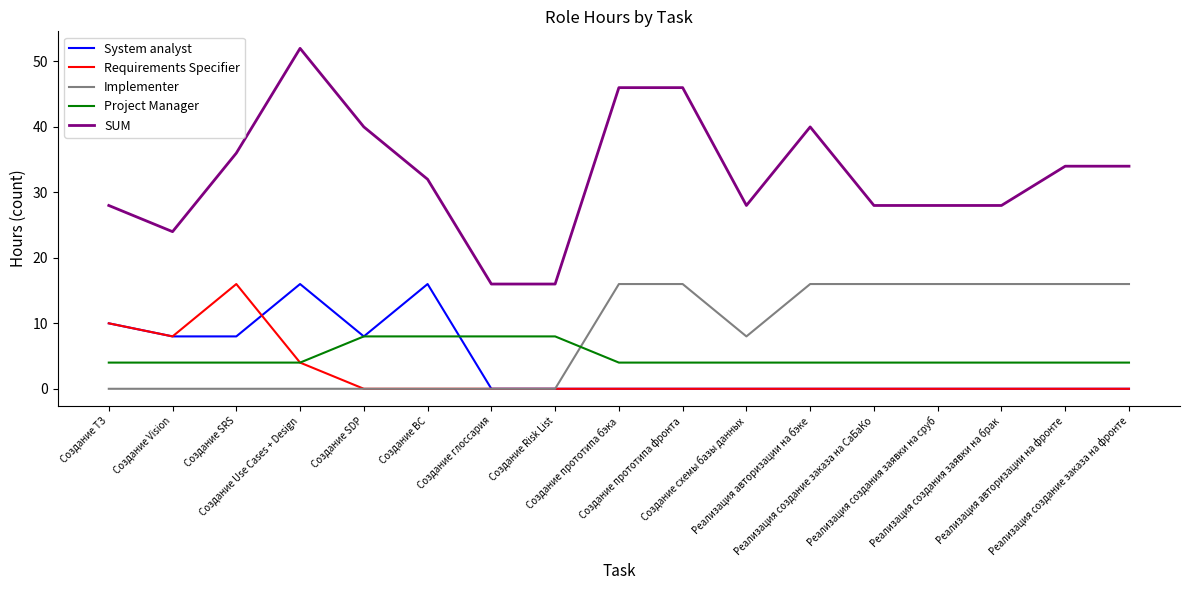

What are all the series names shown in the legend?

System analyst, Requirements Specifier, Implementer, Project Manager, SUM